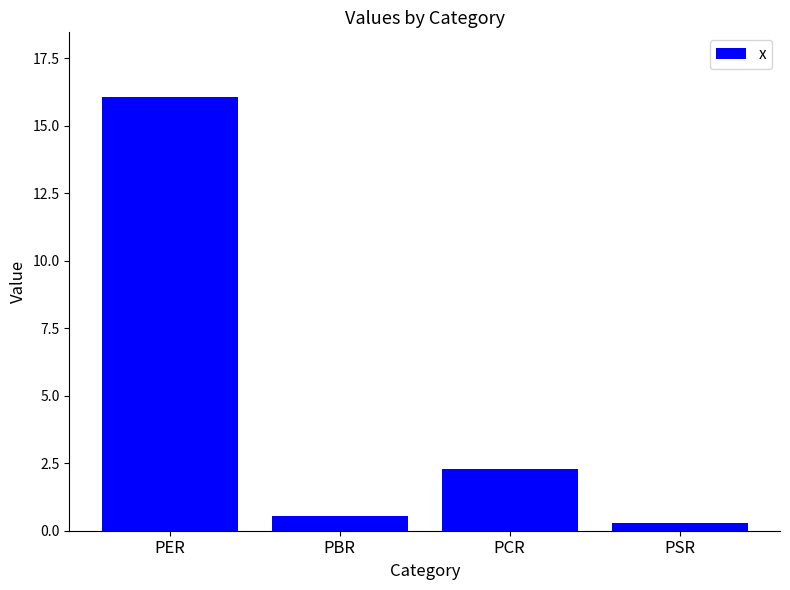

At which category does the chart reach its minimum across all series?

PSR